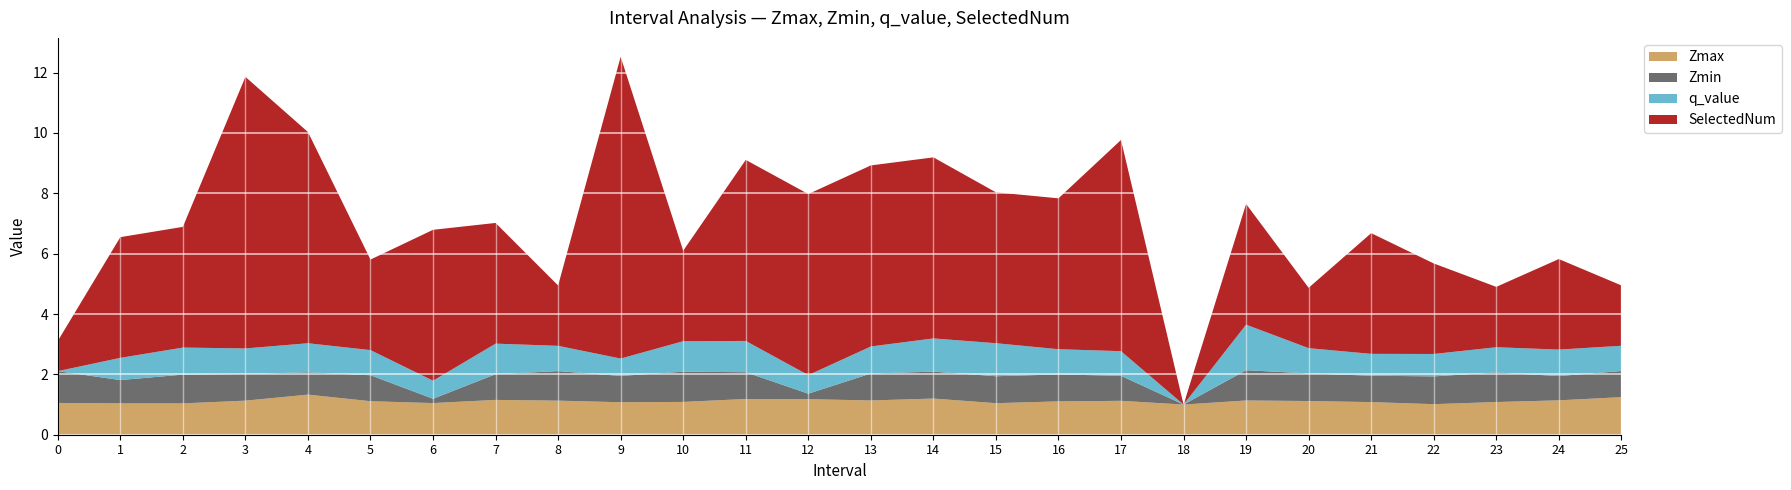

Reading left to right, extract all data points from this chart.

Zmax: 0=1.1	1=1.0	2=1.0	3=1.1	4=1.3	5=1.1	6=1.0	7=1.2	8=1.1	9=1.1	10=1.1	11=1.2	12=1.2	13=1.1	14=1.2	15=1.0	16=1.1	17=1.1	18=1.0	19=1.1	20=1.1	21=1.1	22=1.0	23=1.1	24=1.1	25=1.2
Zmin: 0=1.1	1=0.8	2=1.0	3=0.9	4=0.7	5=0.9	6=0.1	7=0.9	8=1.0	9=0.9	10=1.0	11=0.9	12=0.2	13=0.9	14=0.9	15=0.9	16=0.9	17=0.8	18=0.0	19=1.0	20=0.9	21=0.9	22=0.9	23=1.0	24=0.8	25=0.9
q_value: 0=0.0	1=0.7	2=0.9	3=0.8	4=1.0	5=0.8	6=0.6	7=1.0	8=0.8	9=0.6	10=1.0	11=1.0	12=0.6	13=0.9	14=1.1	15=1.1	16=0.8	17=0.8	18=0.0	19=1.5	20=0.8	21=0.7	22=0.7	23=0.8	24=0.9	25=0.8
SelectedNum: 0=1.0	1=4.0	2=4.0	3=9.0	4=7.0	5=3.0	6=5.0	7=4.0	8=2.0	9=10.0	10=3.0	11=6.0	12=6.0	13=6.0	14=6.0	15=5.0	16=5.0	17=7.0	18=0.0	19=4.0	20=2.0	21=4.0	22=3.0	23=2.0	24=3.0	25=2.0